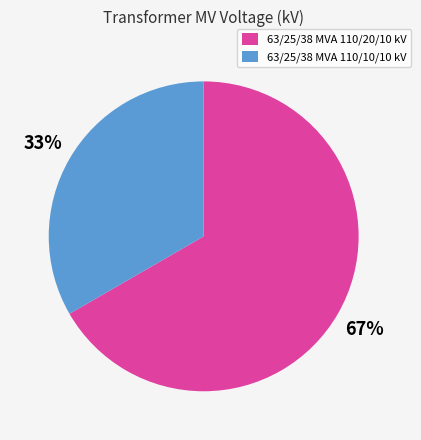

How many slices are in this pie chart?

2